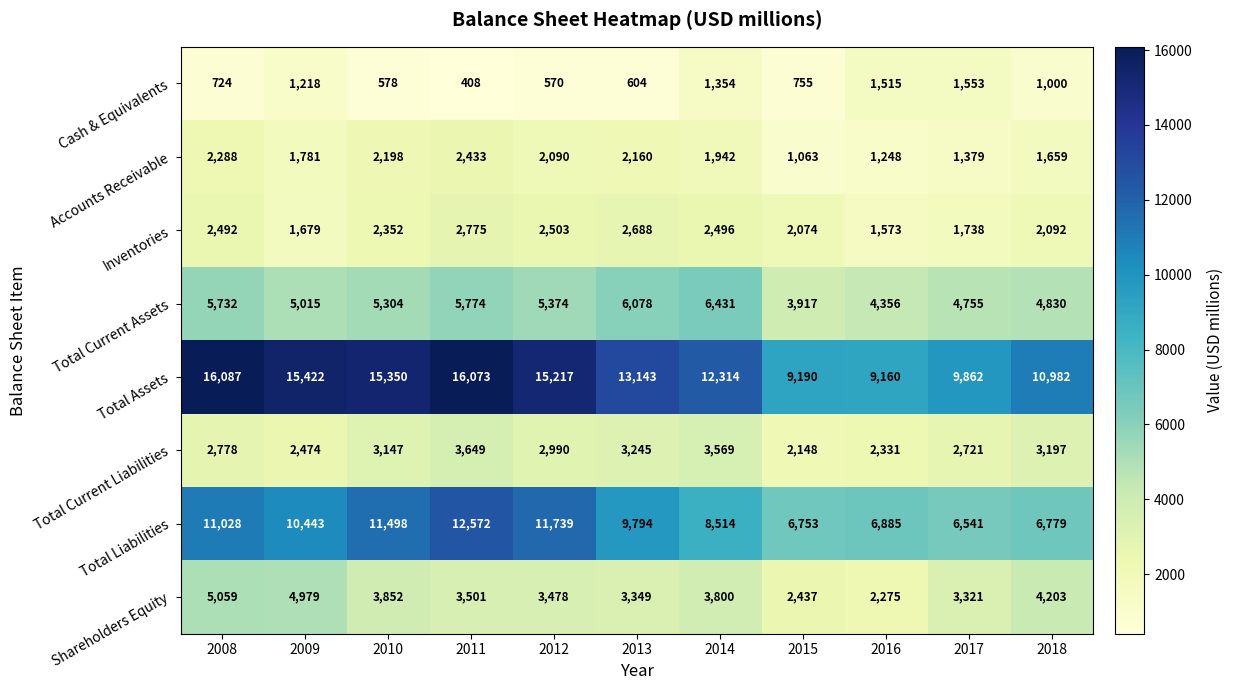

Rank the series at 2012 from highest to lowest value.

Total Assets, Total Liabilities, Total Current Assets, Shareholders Equity, Total Current Liabilities, Inventories, Accounts Receivable, Cash & Equivalents